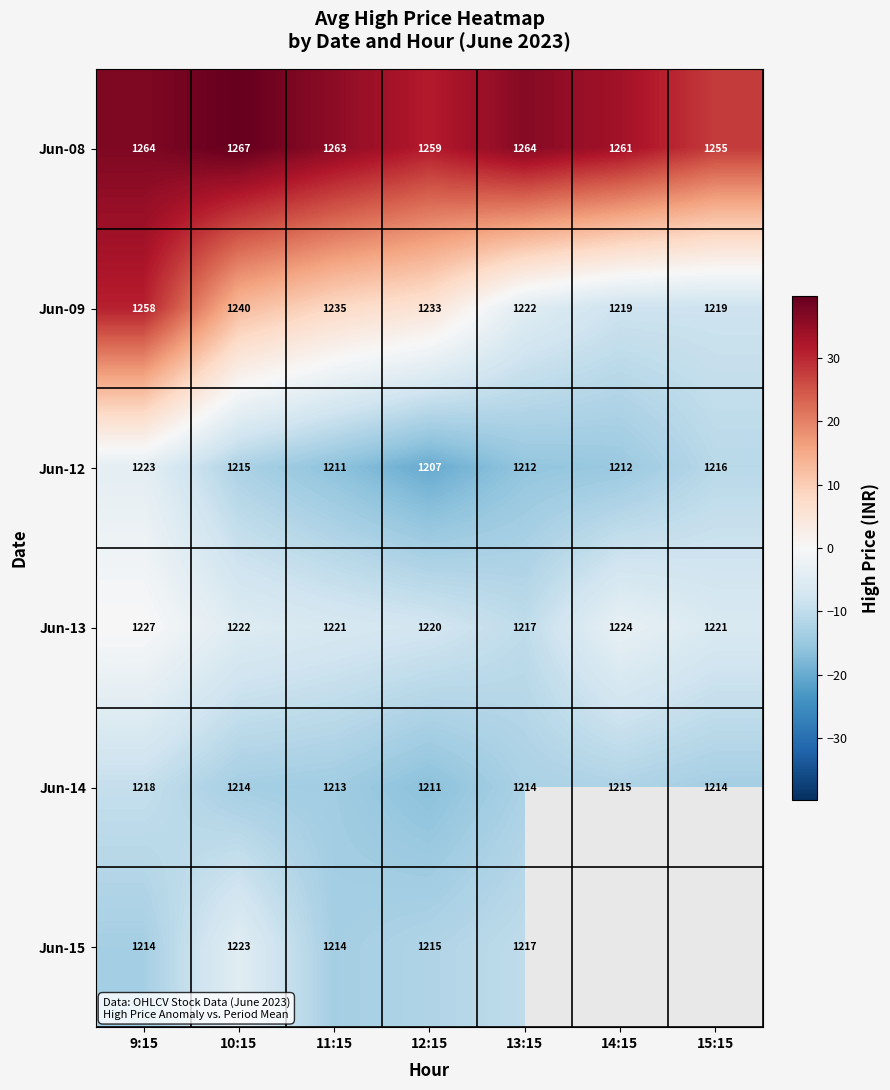

Is the value of Jun-09 at 14:15 greater than the value of Jun-14 at 14:15?

Yes